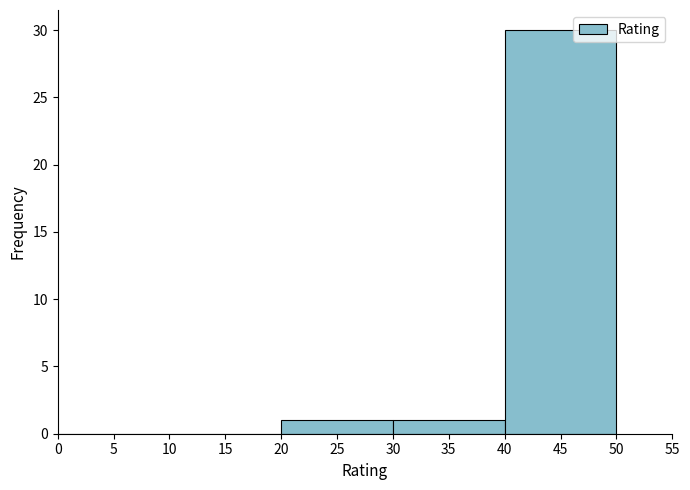

Which range on the x-axis has the tallest bar?

40 to 50